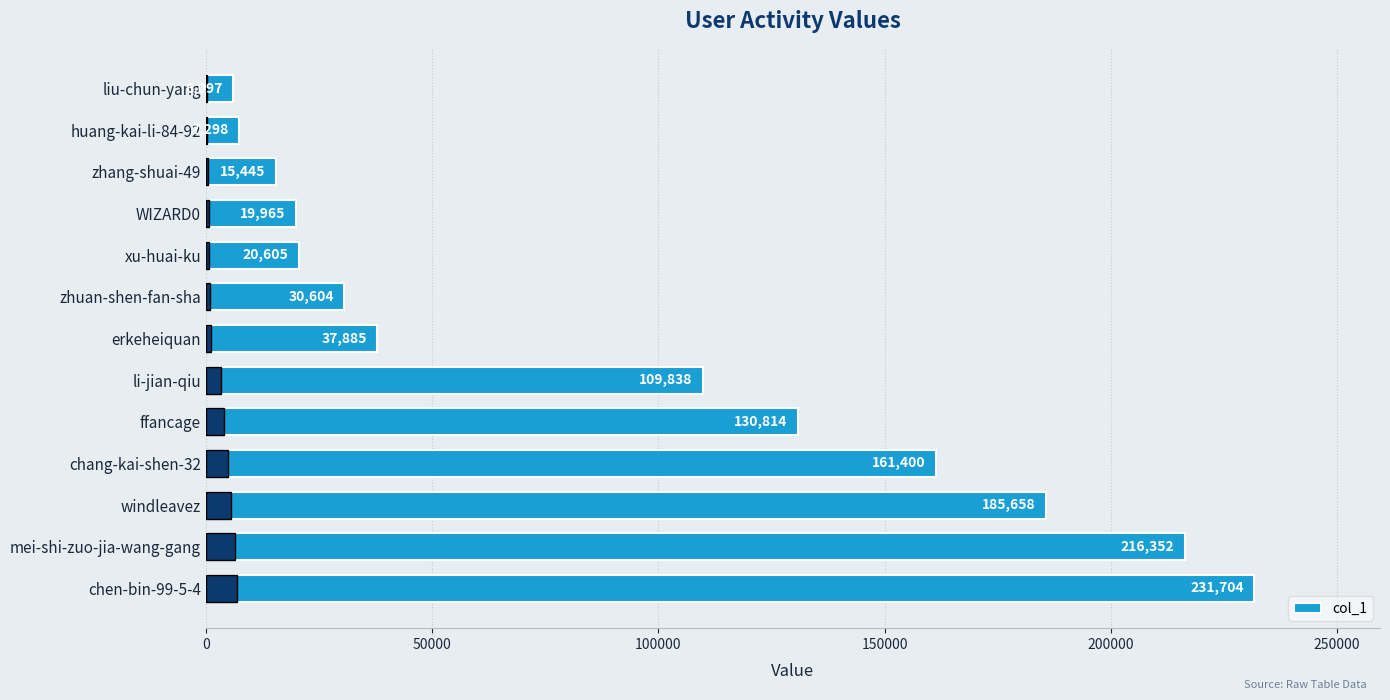

True or false: the data shows 15445 at zhang-shuai-49.

True